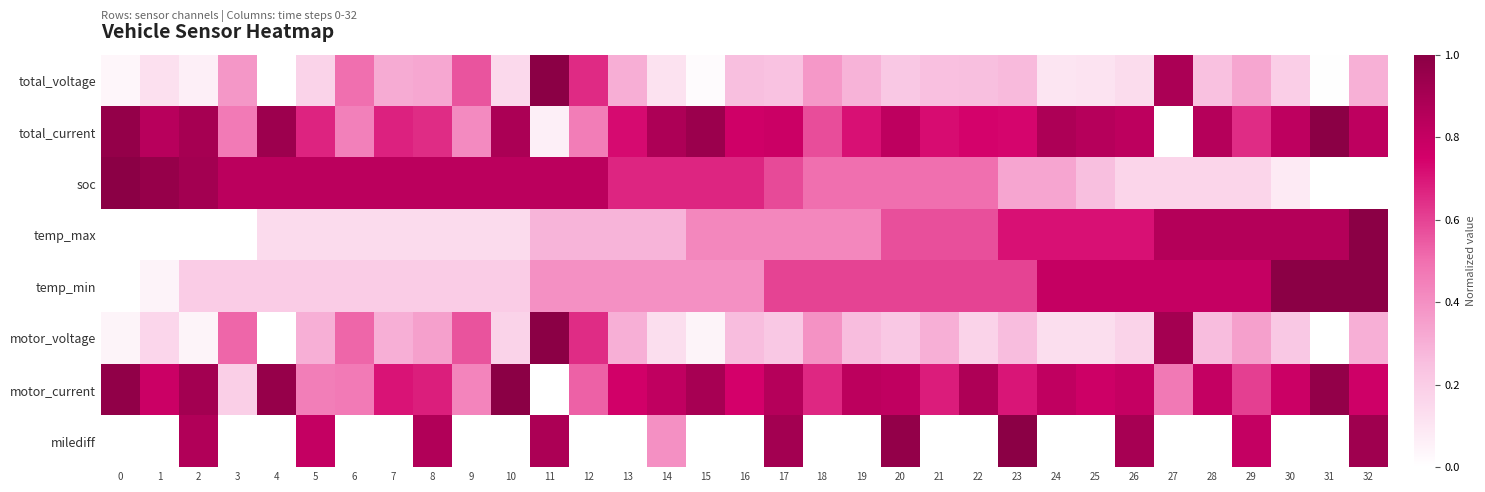

Reading right to left, extract all data points from this chart.

total_voltage: 32=0.3	31=0.0	30=0.2	29=0.3	28=0.2	27=0.9	26=0.1	25=0.1	24=0.1	23=0.3	22=0.3	21=0.2	20=0.2	19=0.3	18=0.4	17=0.2	16=0.3	15=0.0	14=0.1	13=0.3	12=0.7	11=1.0	10=0.1	9=0.6	8=0.3	7=0.3	6=0.5	5=0.2	4=0.0	3=0.4	2=0.1	1=0.1	0=0.0
total_current: 32=0.8	31=1.0	30=0.8	29=0.7	28=0.9	27=0.0	26=0.8	25=0.8	24=0.9	23=0.7	22=0.7	21=0.7	20=0.8	19=0.7	18=0.6	17=0.8	16=0.8	15=0.9	14=0.9	13=0.7	12=0.5	11=0.1	10=0.9	9=0.4	8=0.7	7=0.7	6=0.4	5=0.7	4=0.9	3=0.5	2=0.9	1=0.8	0=1.0
soc: 32=0.0	31=0.0	30=0.1	29=0.2	28=0.2	27=0.2	26=0.2	25=0.2	24=0.3	23=0.3	22=0.5	21=0.5	20=0.5	19=0.5	18=0.5	17=0.6	16=0.7	15=0.7	14=0.7	13=0.7	12=0.8	11=0.8	10=0.8	9=0.8	8=0.8	7=0.8	6=0.8	5=0.8	4=0.8	3=0.8	2=0.9	1=1.0	0=1.0
temp_max: 32=1.0	31=0.9	30=0.9	29=0.9	28=0.9	27=0.9	26=0.7	25=0.7	24=0.7	23=0.7	22=0.6	21=0.6	20=0.6	19=0.4	18=0.4	17=0.4	16=0.4	15=0.4	14=0.3	13=0.3	12=0.3	11=0.3	10=0.1	9=0.1	8=0.1	7=0.1	6=0.1	5=0.1	4=0.1	3=0.0	2=0.0	1=0.0	0=0.0
temp_min: 32=1.0	31=1.0	30=1.0	29=0.8	28=0.8	27=0.8	26=0.8	25=0.8	24=0.8	23=0.6	22=0.6	21=0.6	20=0.6	19=0.6	18=0.6	17=0.6	16=0.4	15=0.4	14=0.4	13=0.4	12=0.4	11=0.4	10=0.2	9=0.2	8=0.2	7=0.2	6=0.2	5=0.2	4=0.2	3=0.2	2=0.2	1=0.1	0=0.0
motor_voltage: 32=0.3	31=0.0	30=0.2	29=0.3	28=0.3	27=0.9	26=0.2	25=0.1	24=0.1	23=0.3	22=0.2	21=0.3	20=0.2	19=0.3	18=0.4	17=0.2	16=0.3	15=0.0	14=0.1	13=0.3	12=0.7	11=1.0	10=0.2	9=0.6	8=0.3	7=0.3	6=0.5	5=0.3	4=0.0	3=0.5	2=0.0	1=0.2	0=0.0
motor_current: 32=0.8	31=1.0	30=0.8	29=0.6	28=0.8	27=0.5	26=0.8	25=0.8	24=0.8	23=0.7	22=0.9	21=0.7	20=0.8	19=0.8	18=0.7	17=0.9	16=0.7	15=0.9	14=0.8	13=0.8	12=0.5	11=0.0	10=1.0	9=0.4	8=0.7	7=0.7	6=0.5	5=0.5	4=1.0	3=0.2	2=0.9	1=0.8	0=1.0
milediff: 32=0.9	31=0.0	30=0.0	29=0.8	28=0.0	27=0.0	26=0.9	25=0.0	24=0.0	23=1.0	22=0.0	21=0.0	20=1.0	19=0.0	18=0.0	17=0.9	16=0.0	15=0.0	14=0.4	13=0.0	12=0.0	11=0.9	10=0.0	9=0.0	8=0.9	7=0.0	6=0.0	5=0.8	4=0.0	3=0.0	2=0.9	1=0.0	0=0.0